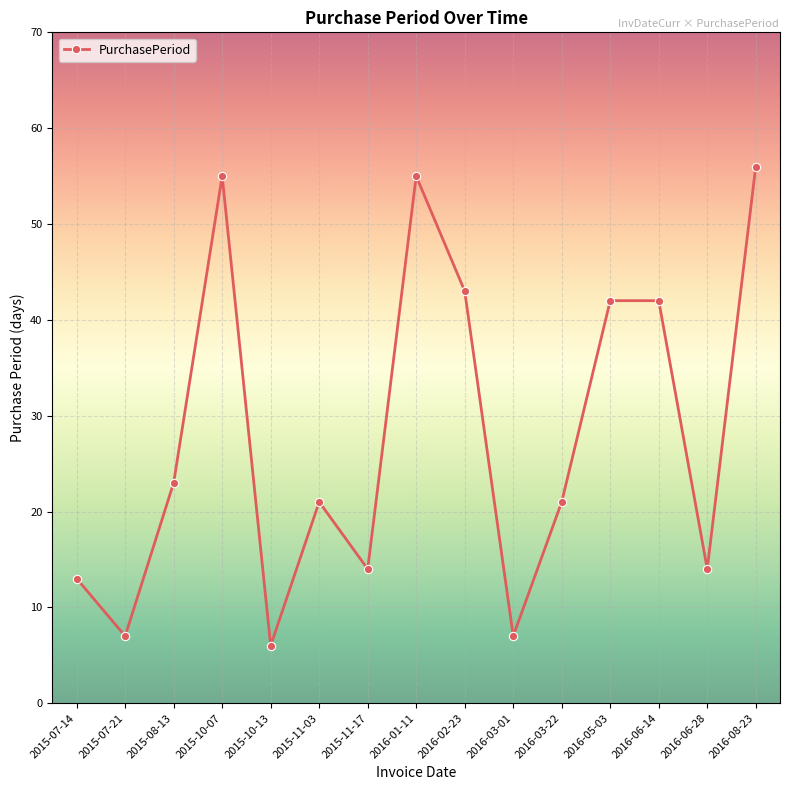

What is the smallest value displayed?

6